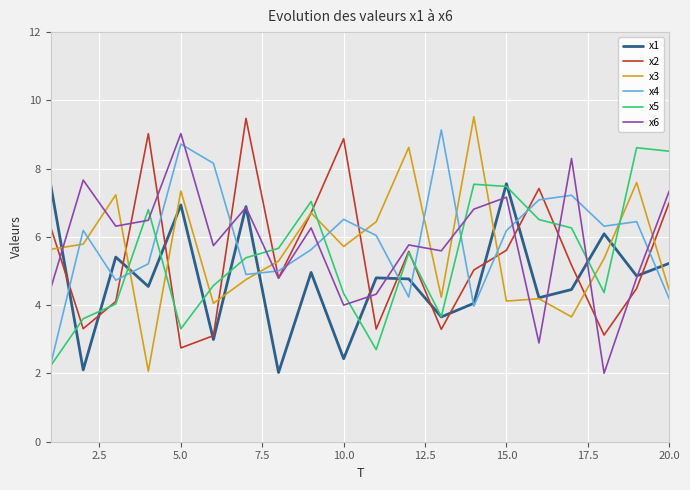

In x3, how many points are lower than both neighbors (excluding endpoints)?

6